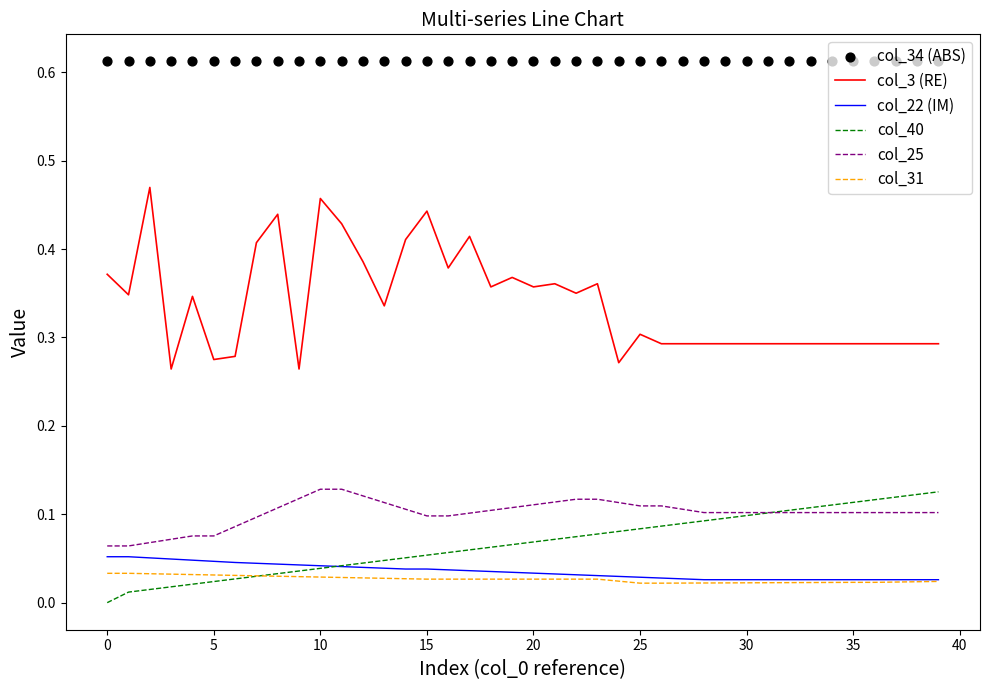

At how many categories does at least one series exceed 0?

40